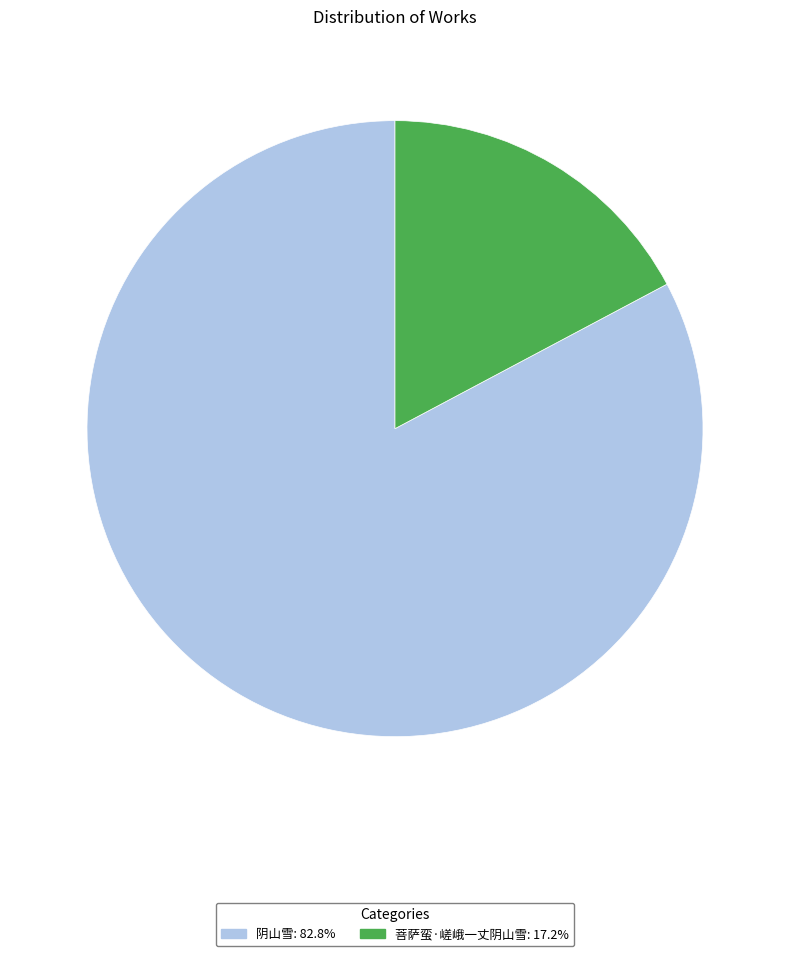

Rank the categories by value from lowest to highest.

菩萨蛮·嵯峨一丈阴山雪, 阴山雪